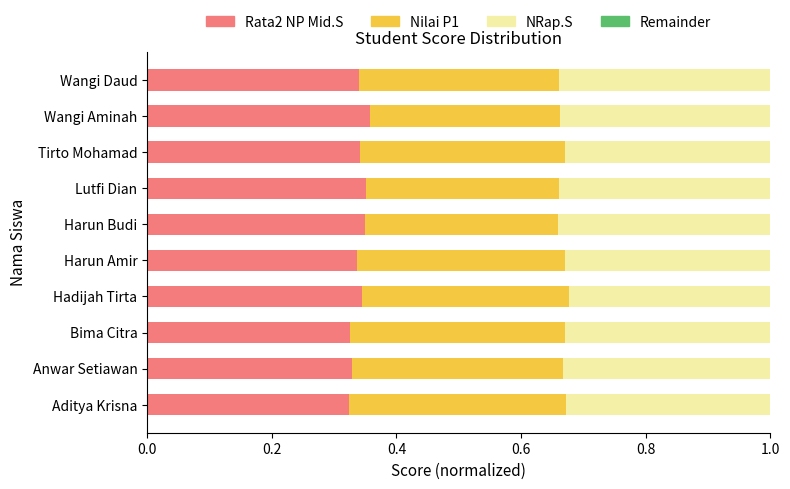

Count the number of data series in this chart.

3